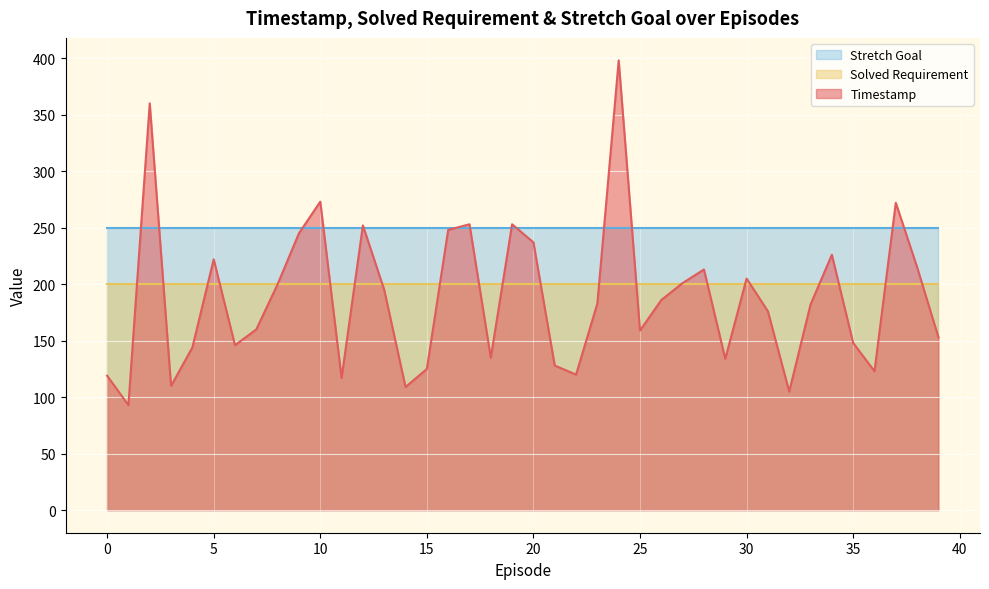

How many distinct data groups are displayed?

3